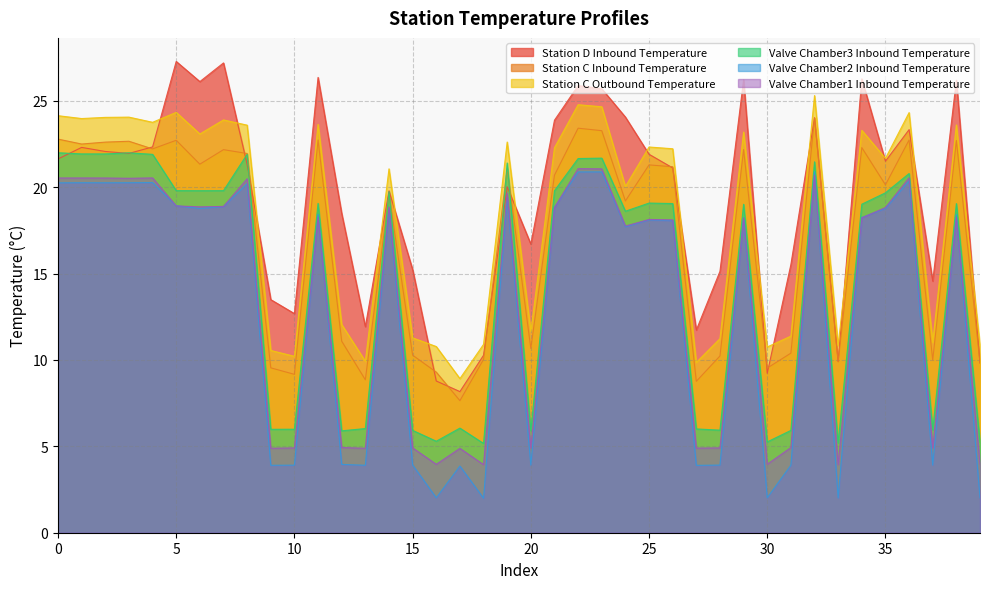

True or false: Station D Inbound Temperature has more than 1 interior local peaks.

True